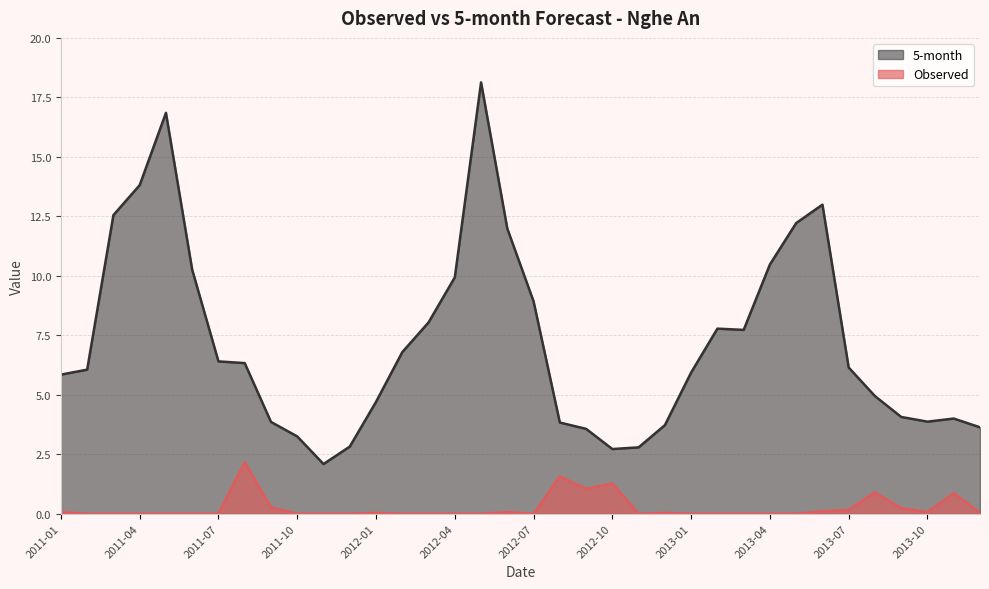

Between 2012-11 and 2013-05, which series saw the biggest shift?

5-month